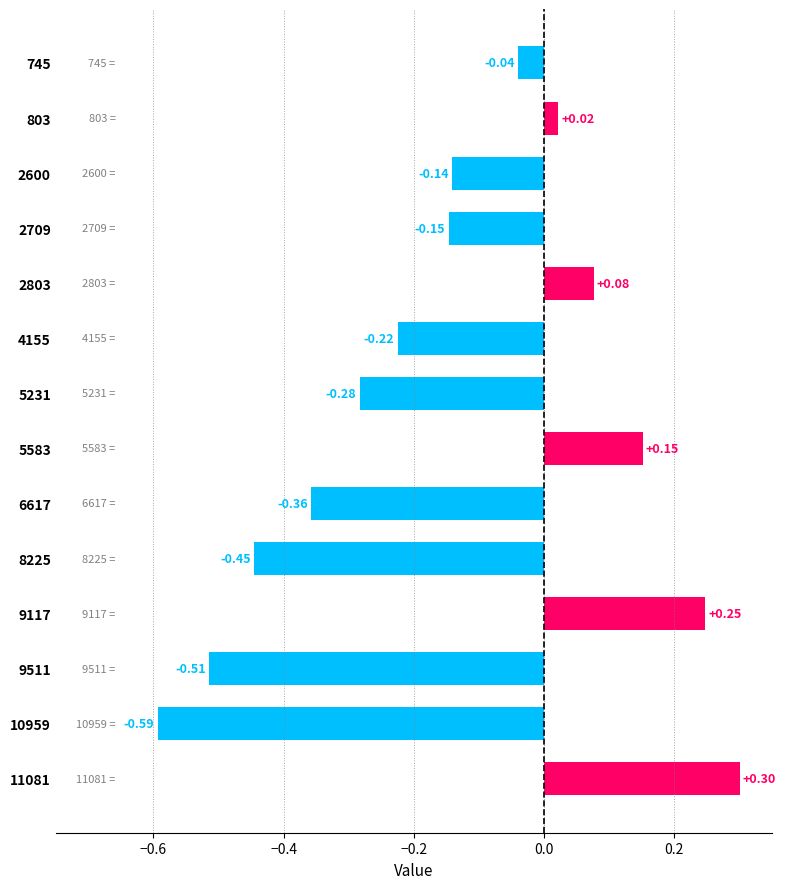

What is the difference between the second highest and minimum values?

0.8